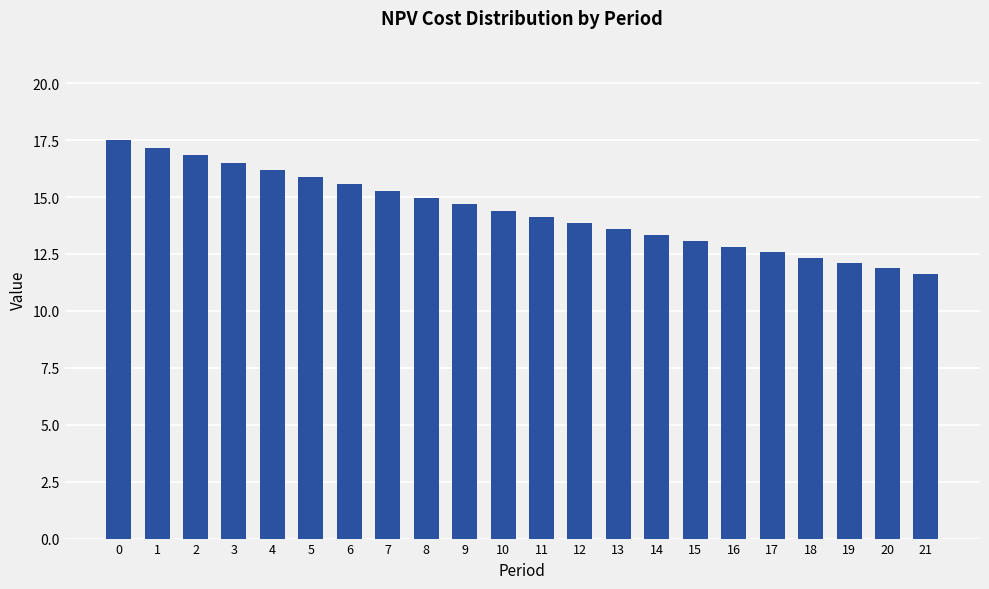

What is the minimum value shown in the chart?

11.6